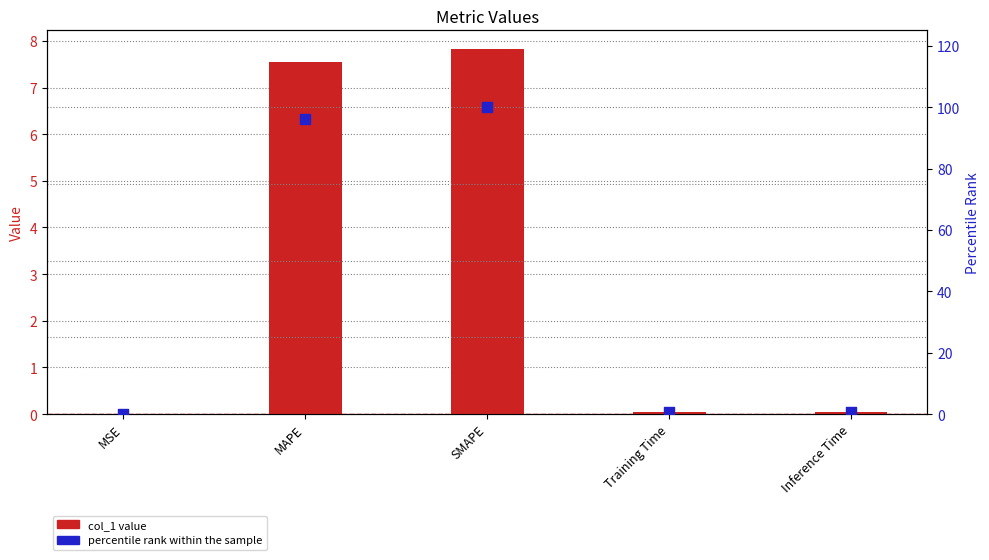

What are all the series names shown in the legend?

col_1 value, percentile rank within the sample